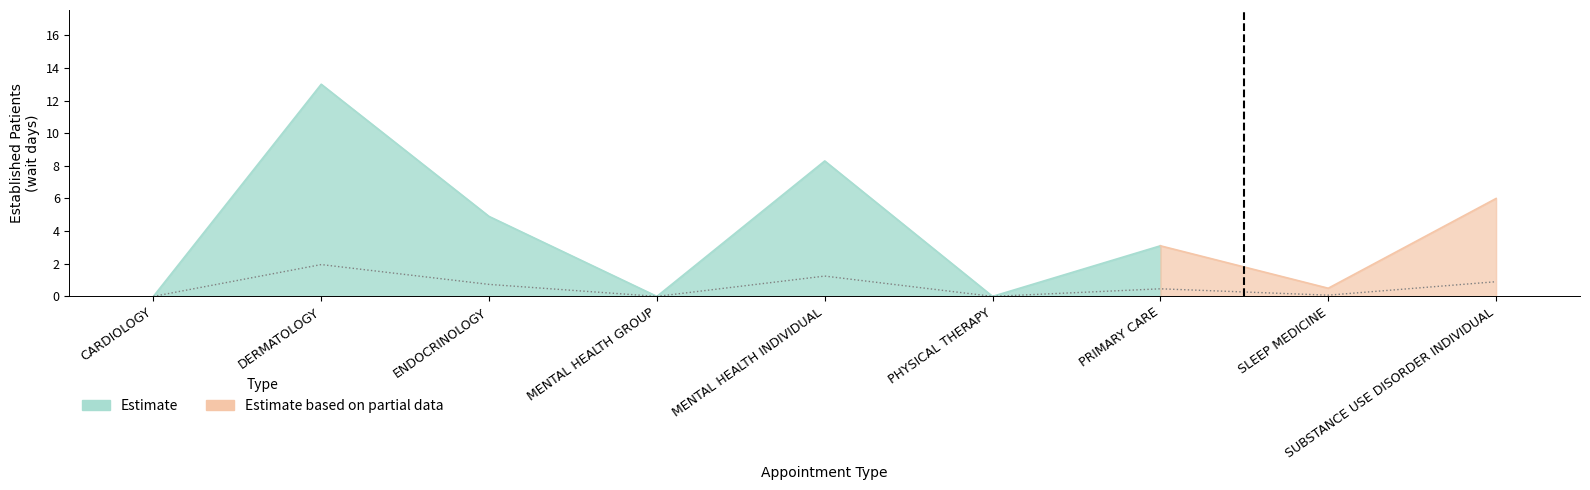

Where is the data nearest to the value 0?

CARDIOLOGY